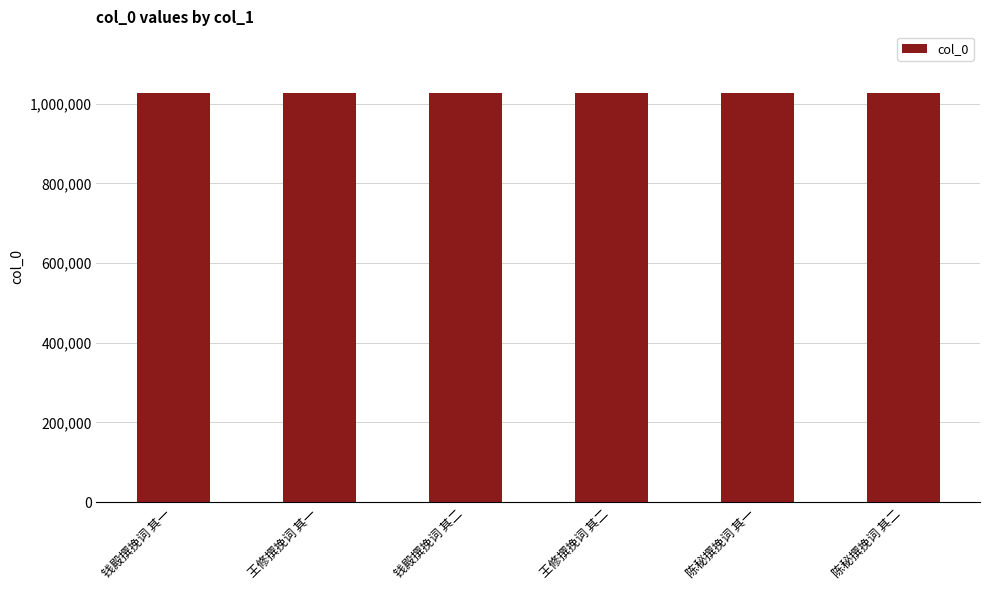

The value at 钱殿撰挽词 其一 is 1565285. True or false?

False